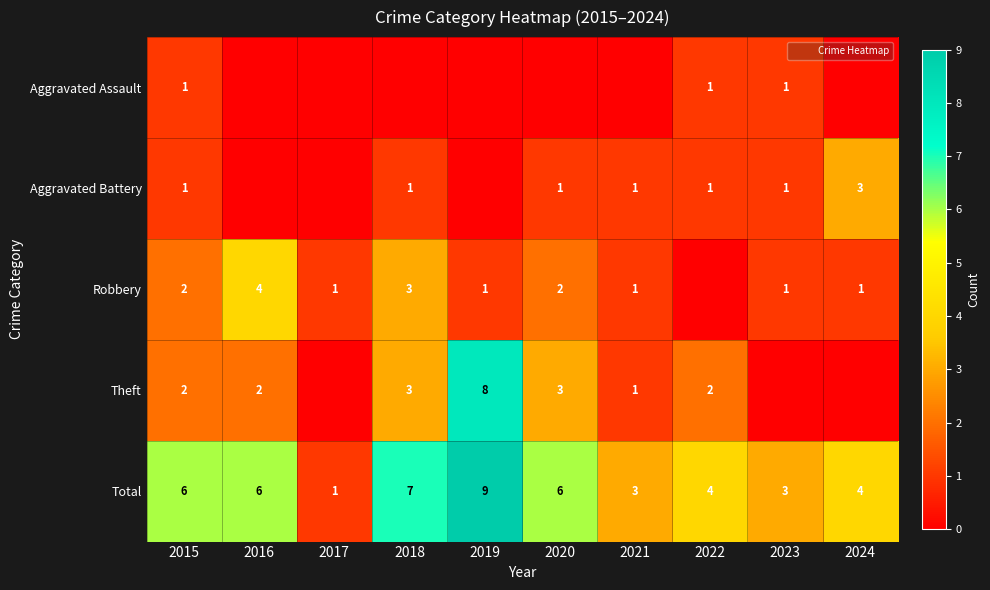

How many Total values are between 3 and 6?

7